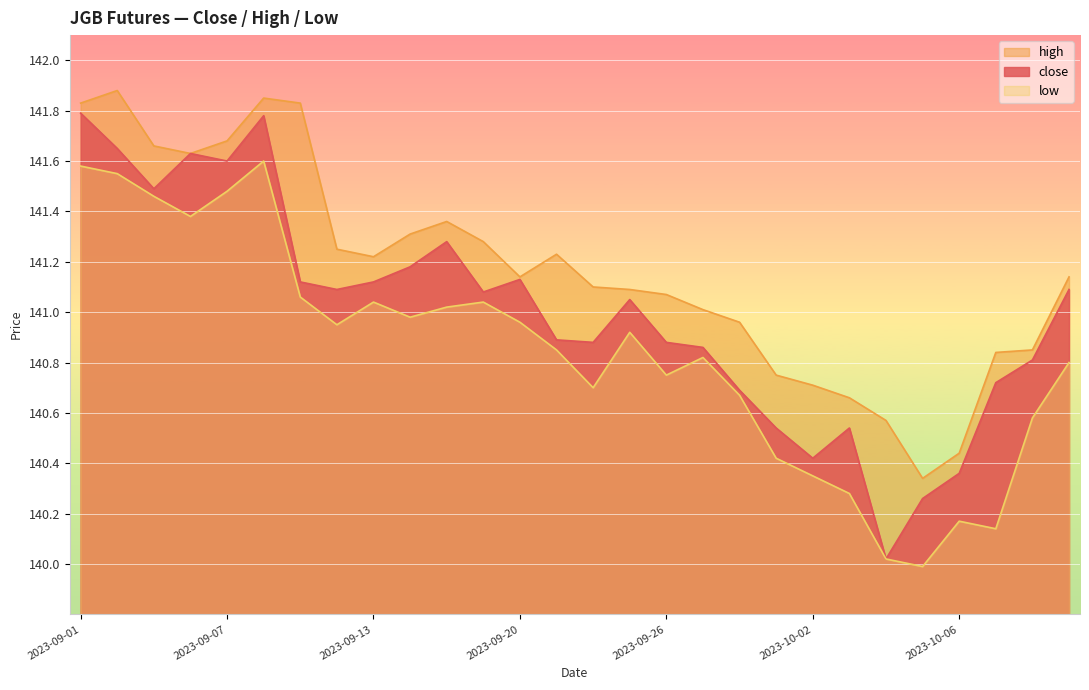

What position from the left is 2023-09-13?

9